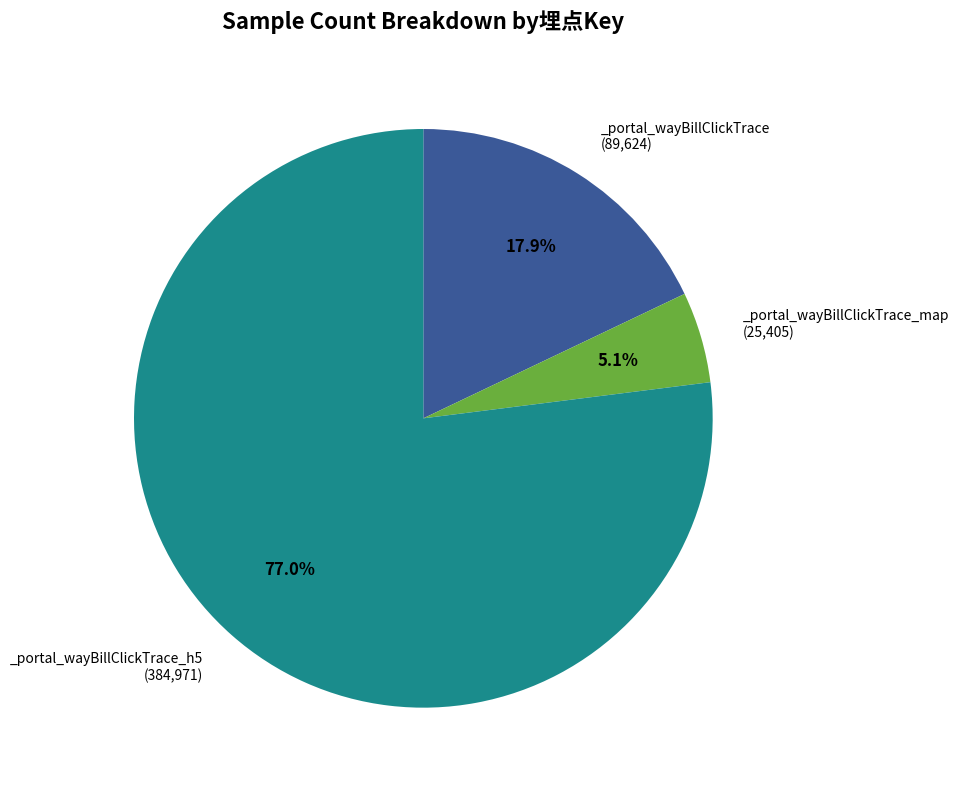

How many slices are in this pie chart?

3